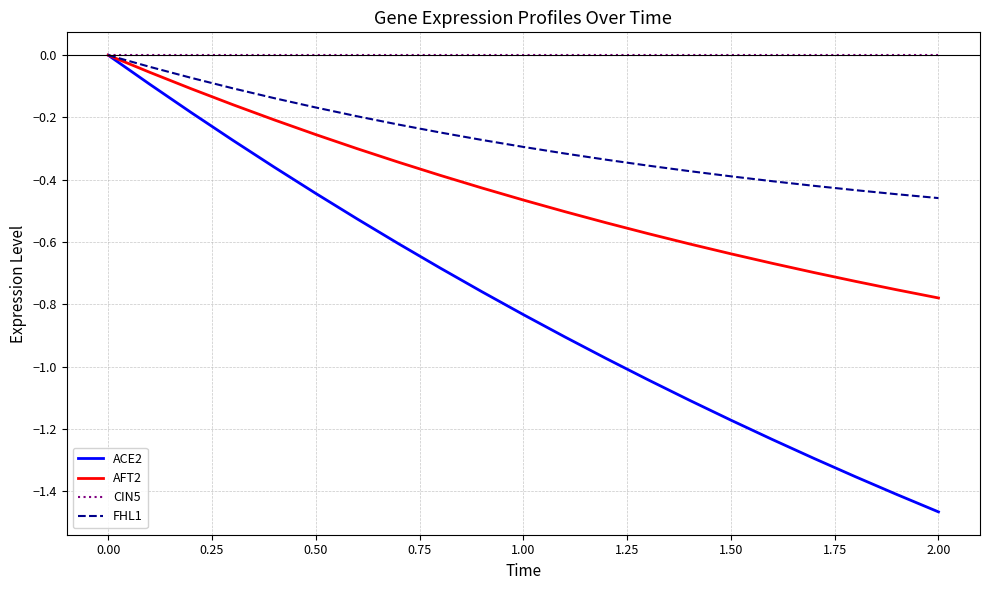

List the series in order of their overall mean, lowest first.

ACE2, AFT2, FHL1, CIN5